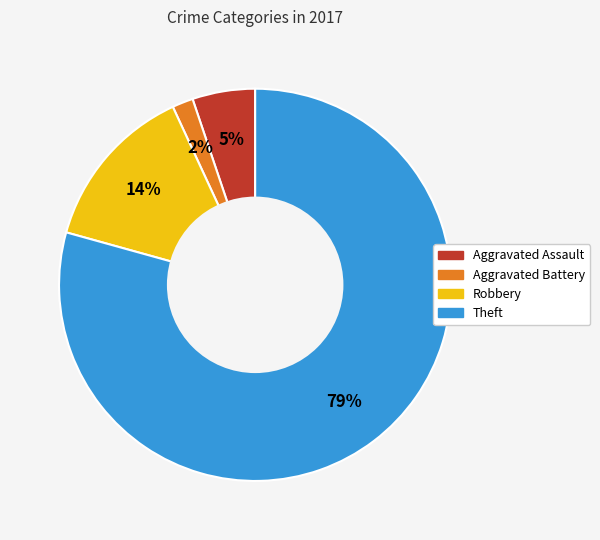

Combined, do Theft and Aggravated Assault account for over 50%?

Yes